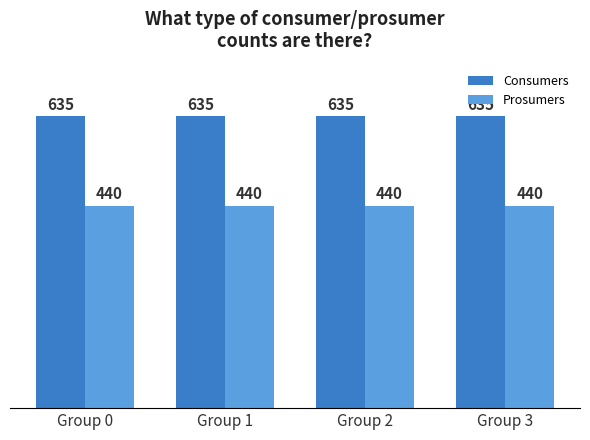

Is it true that Consumers equals 635 at Group 0?

True